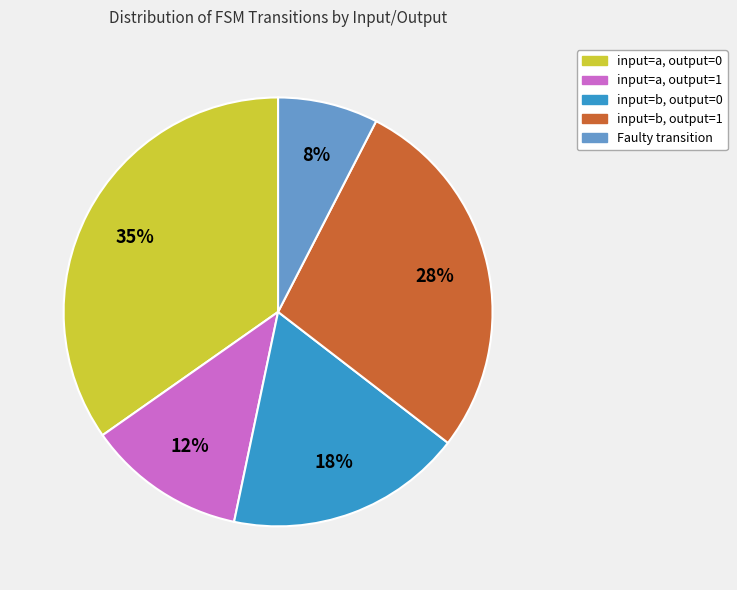

Count the number of slices in the pie.

5